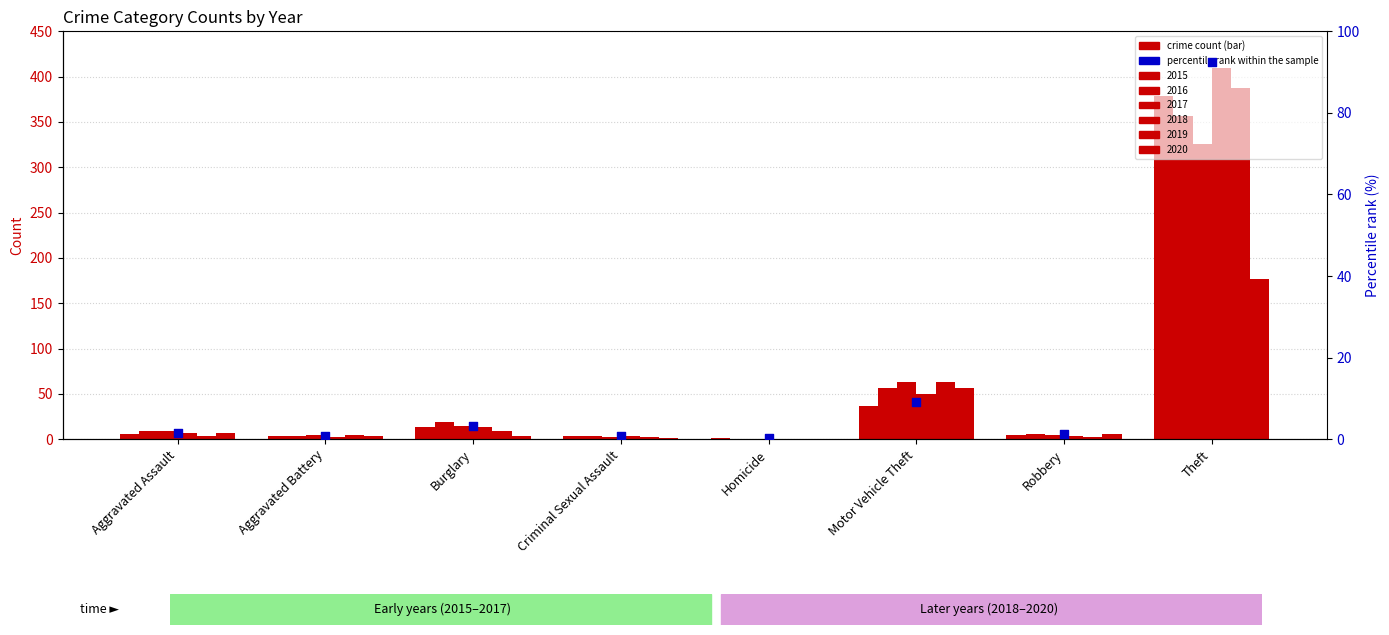

Which has a higher value, Aggravated Battery or Theft?

Theft